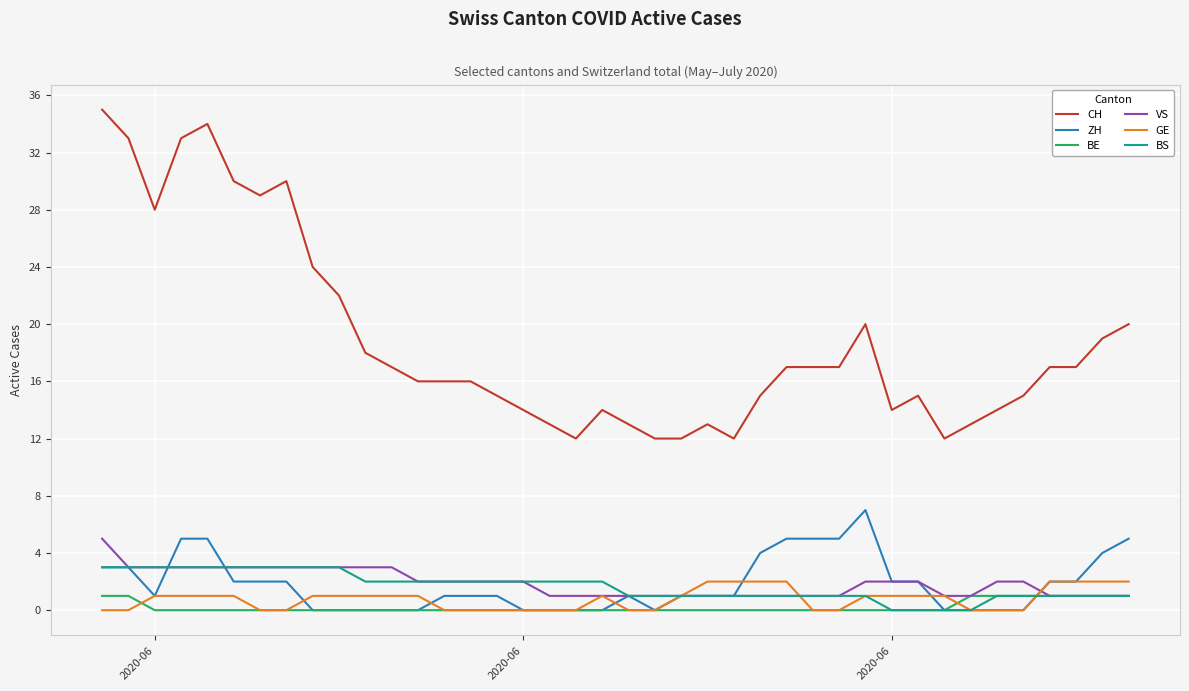

What are all the series names shown in the legend?

CH, ZH, BE, VS, GE, BS